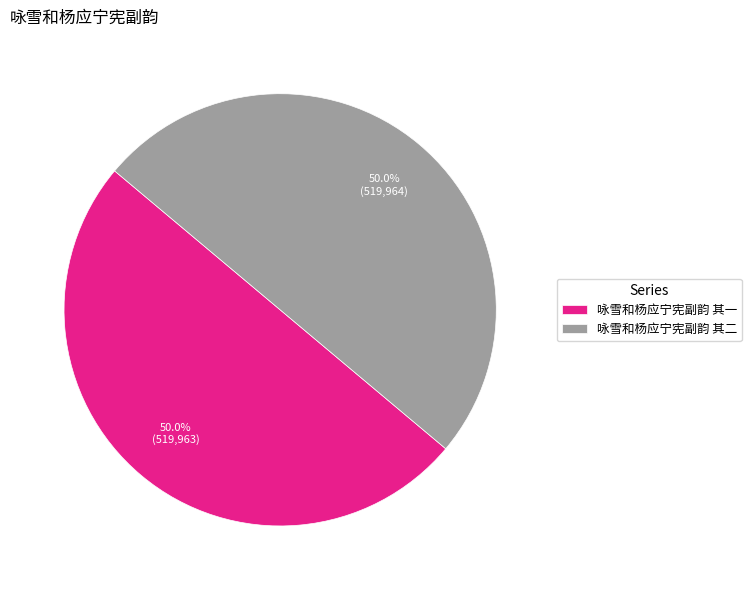

What portion of the pie excludes 咏雪和杨应宁宪副韵 其二?

50.0%